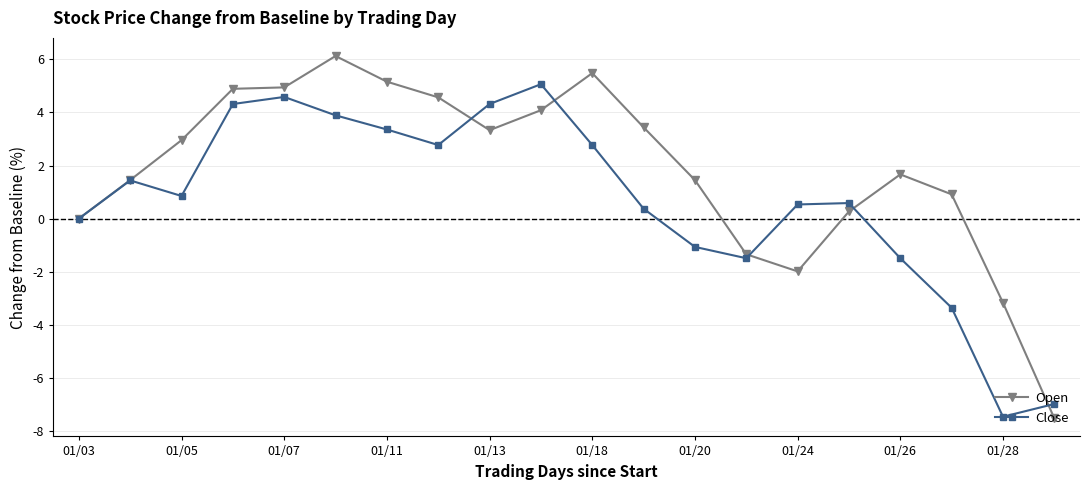

In Close, how many points are higher than both neighbors (excluding endpoints)?

4